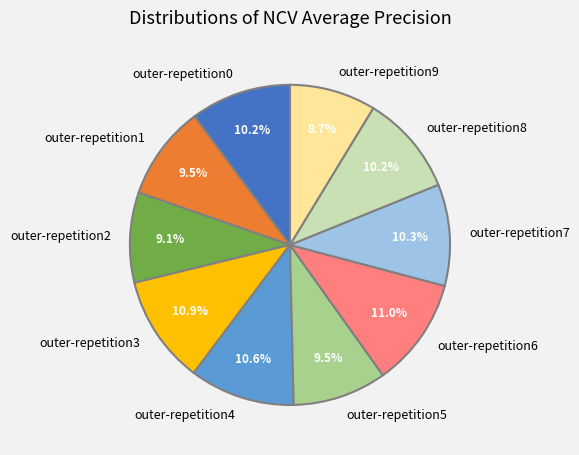

What is the total percentage of outer-repetition2 and outer-repetition5?

18.6%